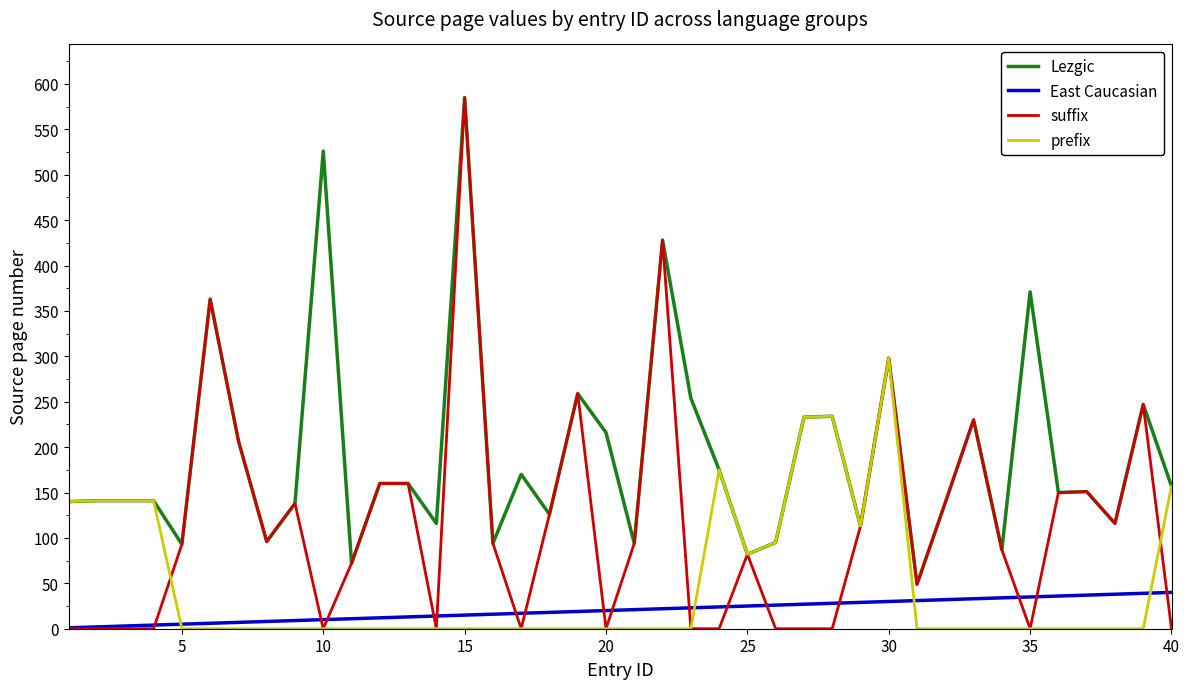

What is the maximum value shown in the chart?

585